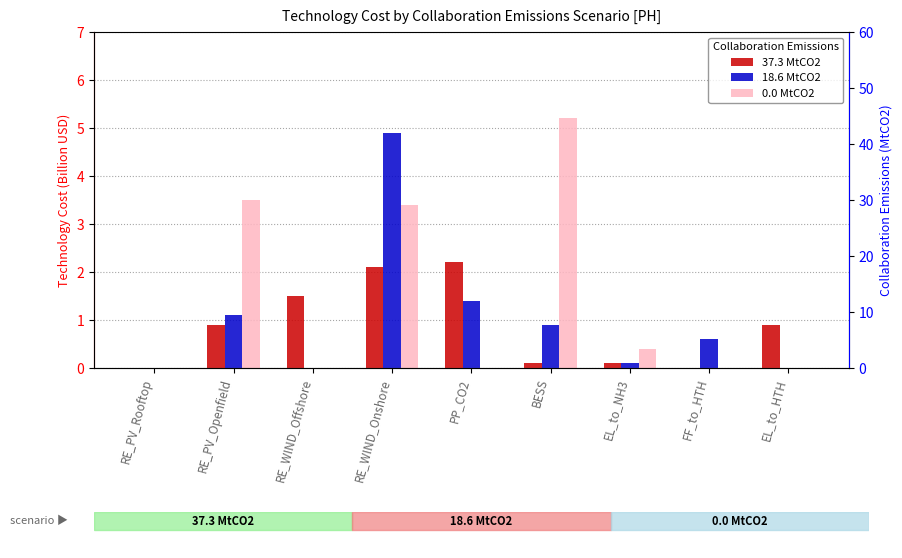

At which label is 18.6 MtCO2 closest to 2?

PP_CO2